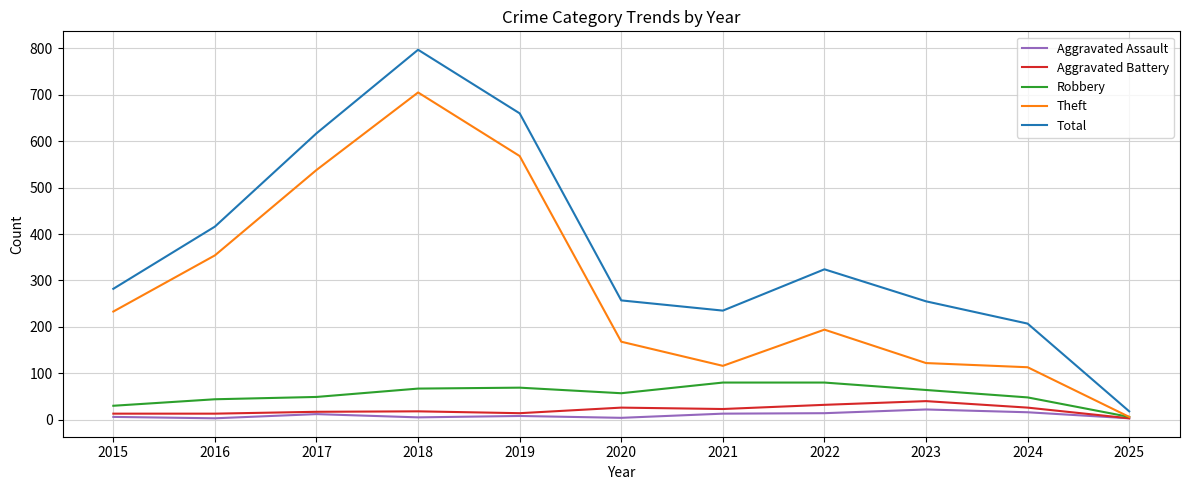

Is it true that Robbery equals 67 at 2018?

True